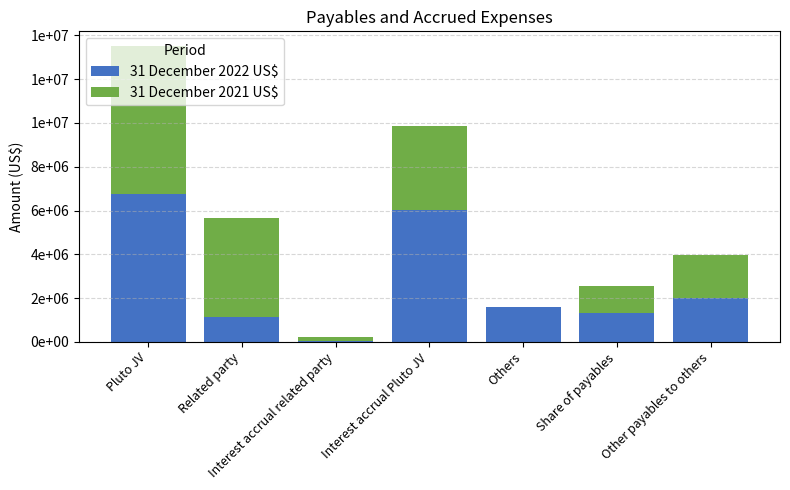

Are the bars grouped side by side (vs. stacked)?

No